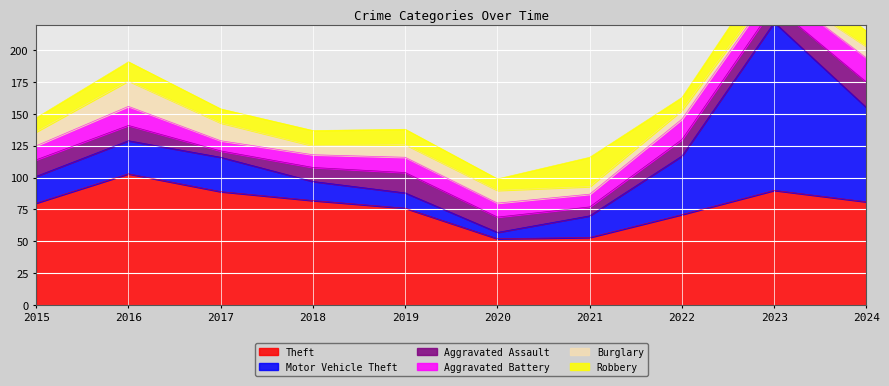

What is the spread (max minus min) of values at 2021?

47